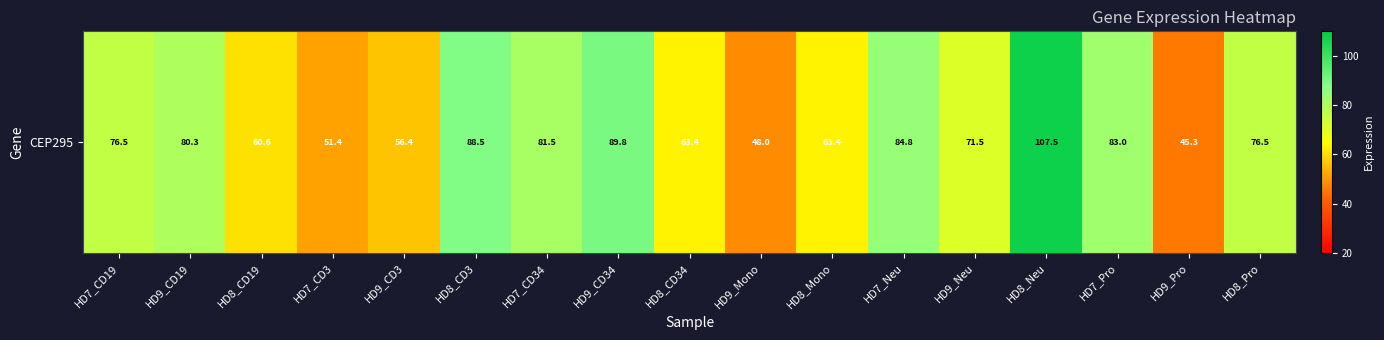

The chart shows a value of 153.3 at HD8_Neu. True or false?

False